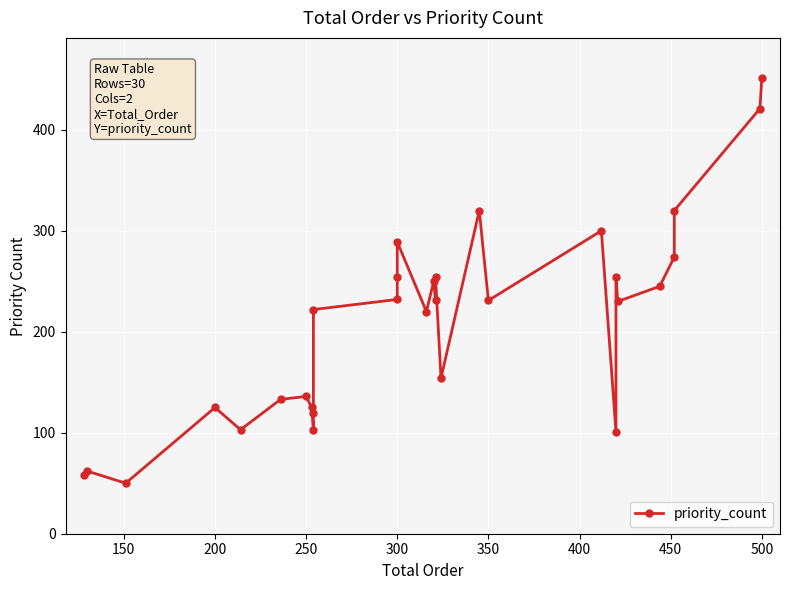

How many values exceed 231?

13